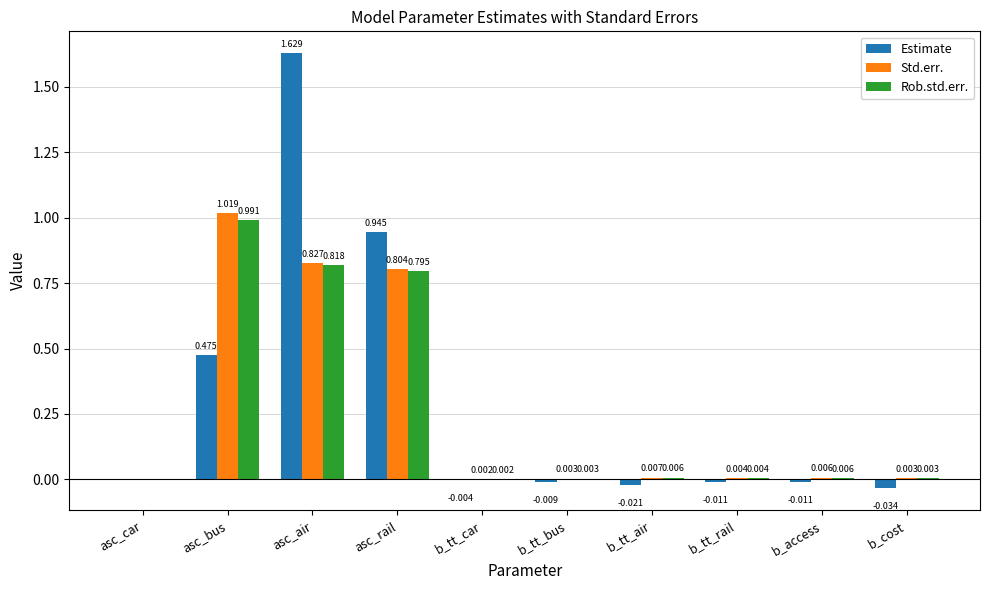

Is the value of Rob.std.err. at b_cost greater than the value of Std.err. at b_tt_rail?

No